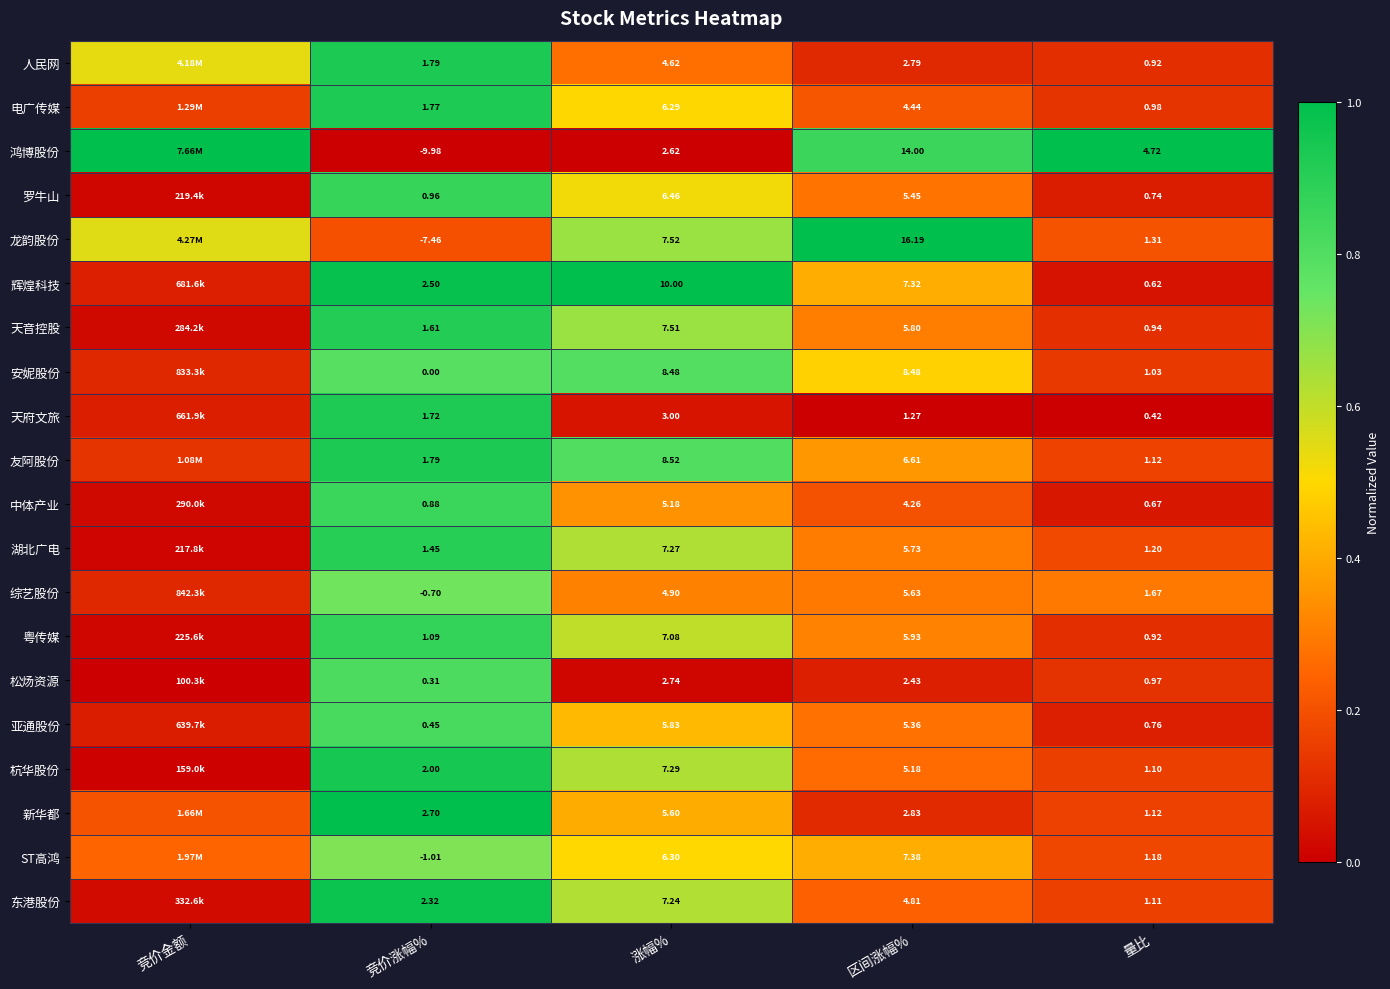

Between 竞价涨幅% and 涨幅%, which series saw the biggest shift?

龙韵股份